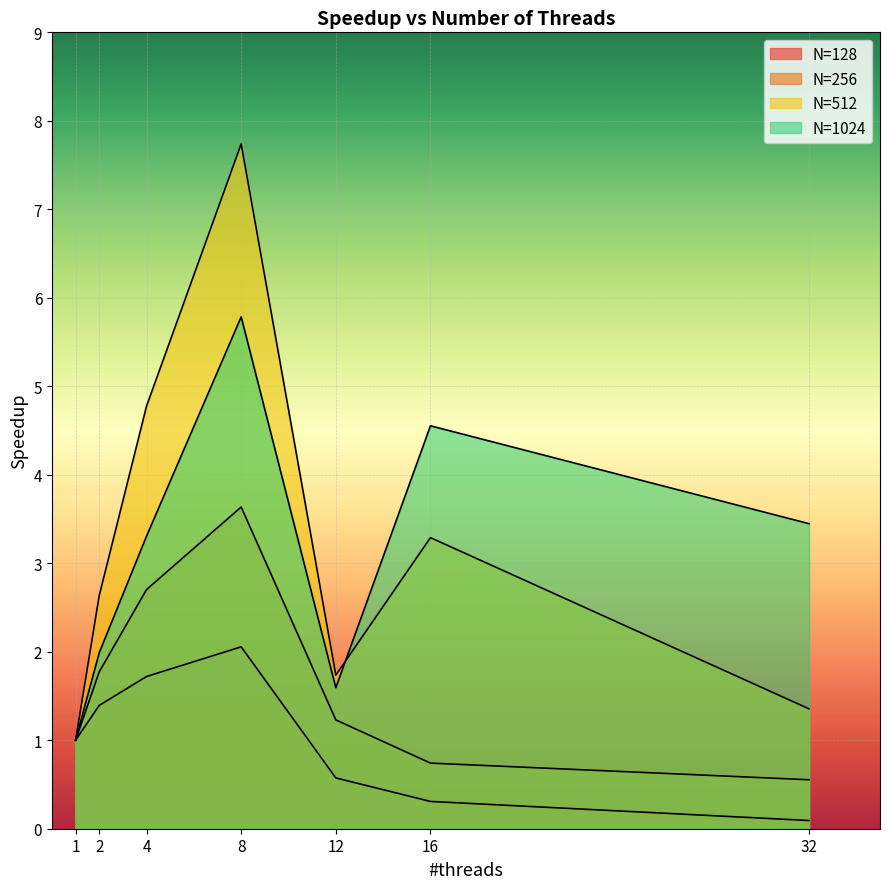

What is the difference between the highest and lowest values at 32?

3.4